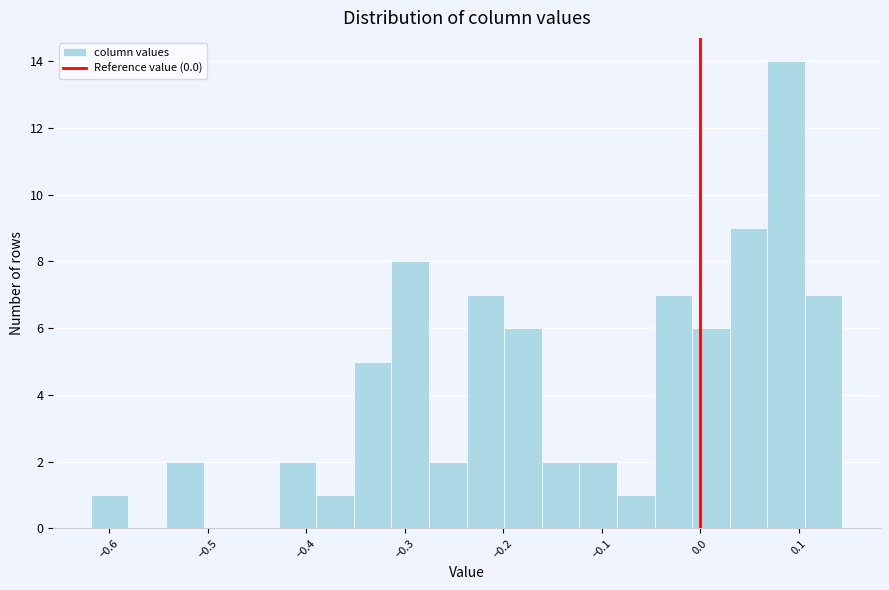

Around what value on the x-axis is the tallest bar? Give the approximate position of its centre, as read against the axis.

0.09